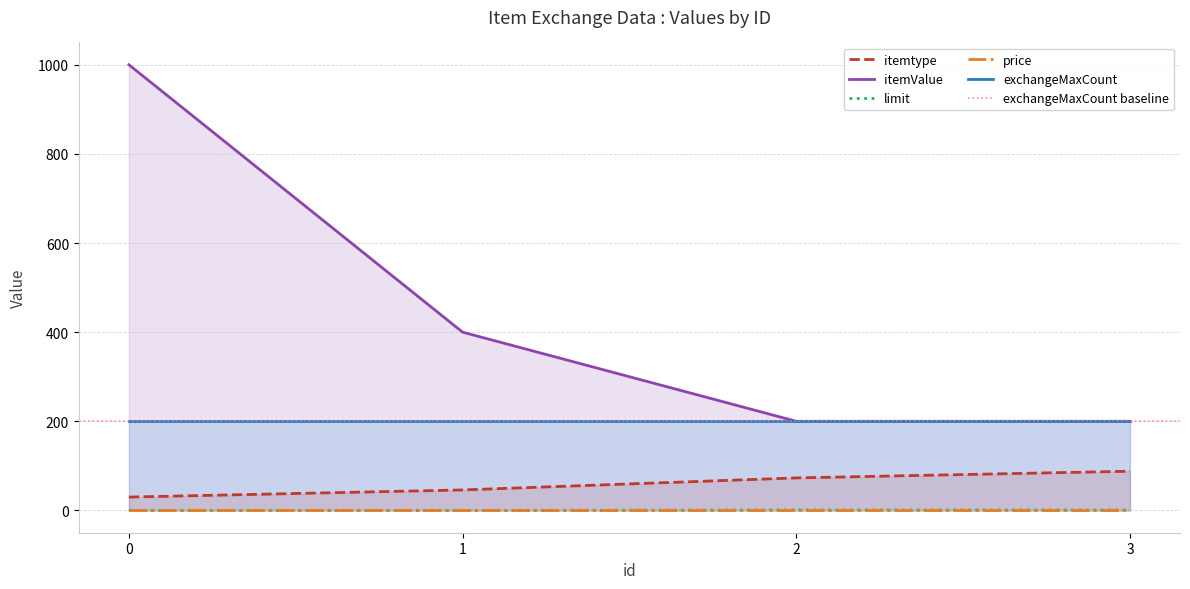

Which category has the highest value in the limit series?

2